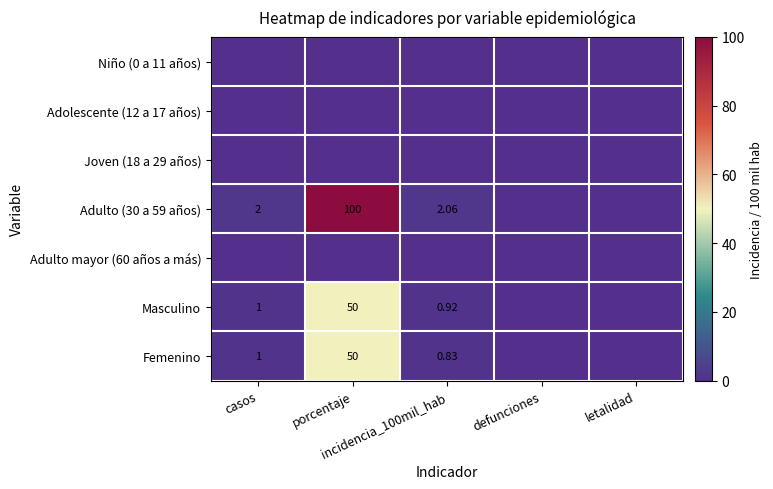

Which category has the highest value across all series?

porcentaje